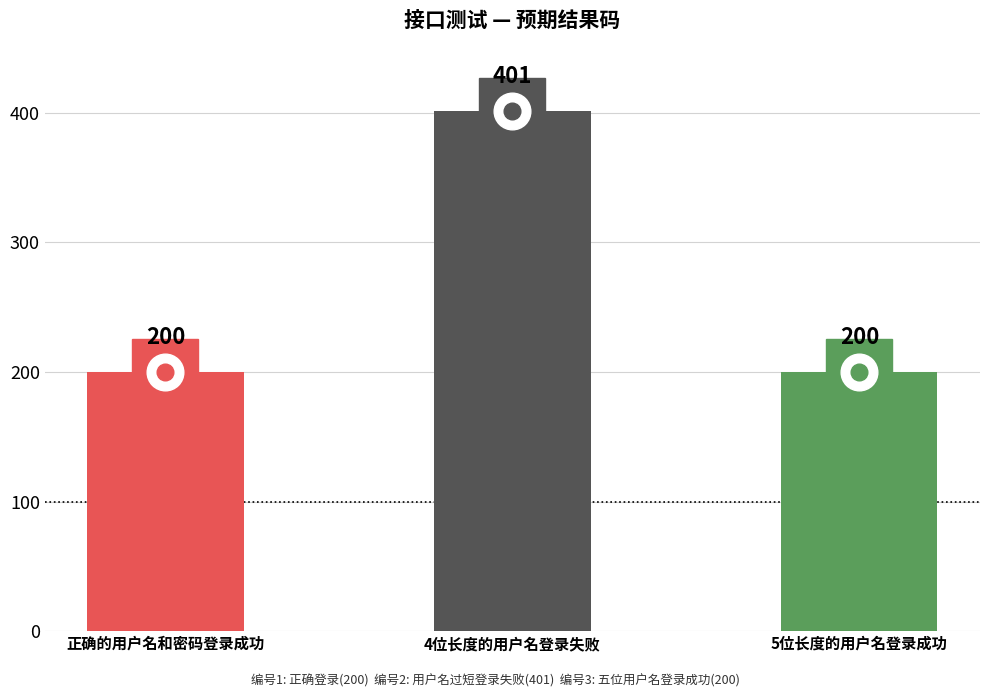

At which category does the chart reach its peak across all series?

2